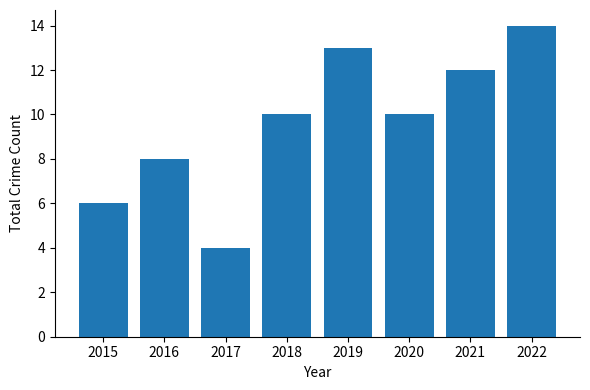

What value does the data have at 2019?

13